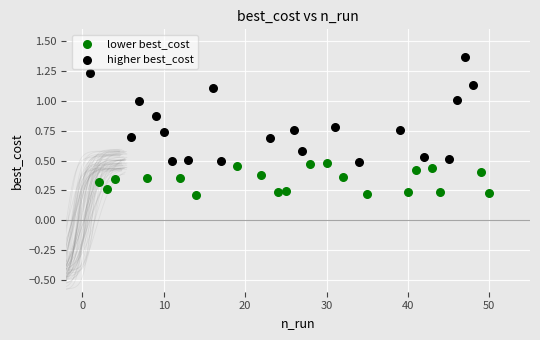

Which series has the widest spread of Y values?

higher best_cost